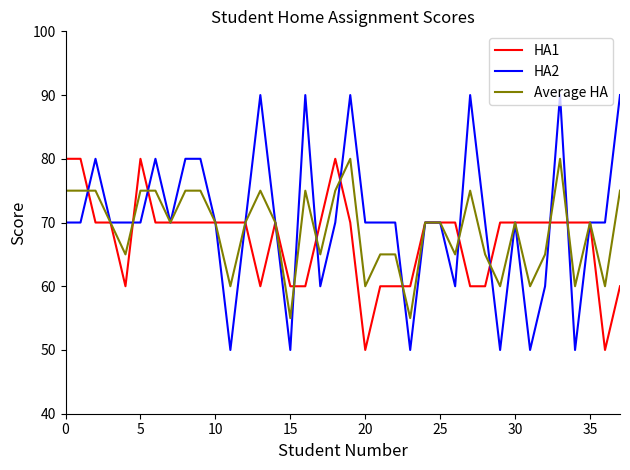

Reading right to left, what are all the values shown in this chart?

HA1: 60	50	70	70	70	70	70	70	70	60	60	70	70	70	60	60	60	50	70	80	70	60	60	70	60	70	70	70	70	70	70	70	80	60	70	70	80	80
HA2: 90	70	70	50	90	60	50	70	50	70	90	60	70	70	50	70	70	70	90	70	60	90	50	70	90	70	50	70	80	80	70	80	70	70	70	80	70	70
Average HA: 75	60	70	60	80	65	60	70	60	65	75	65	70	70	55	65	65	60	80	75	65	75	55	70	75	70	60	70	75	75	70	75	75	65	70	75	75	75